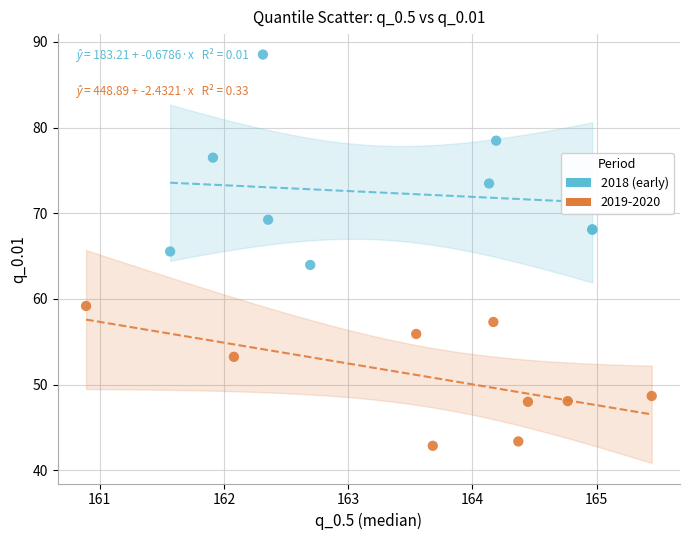

Which series contains the highest Y value?

2018 (early)